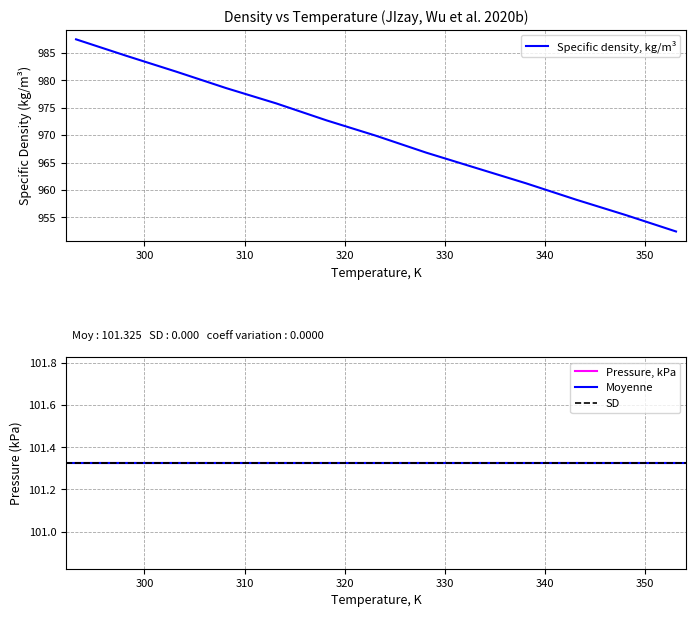

Approximately how many times larger is the value at 313.157 compared to 293.162?

1.0